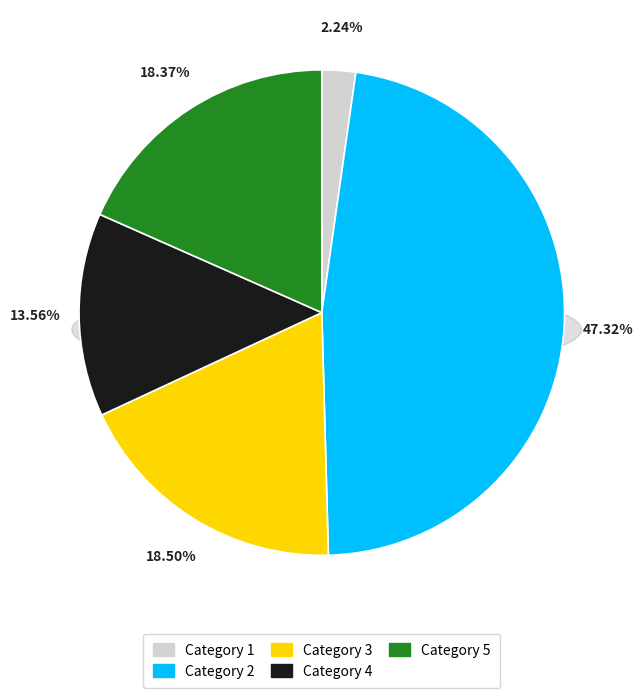

Is there any slice that represents more than half of the pie?

No